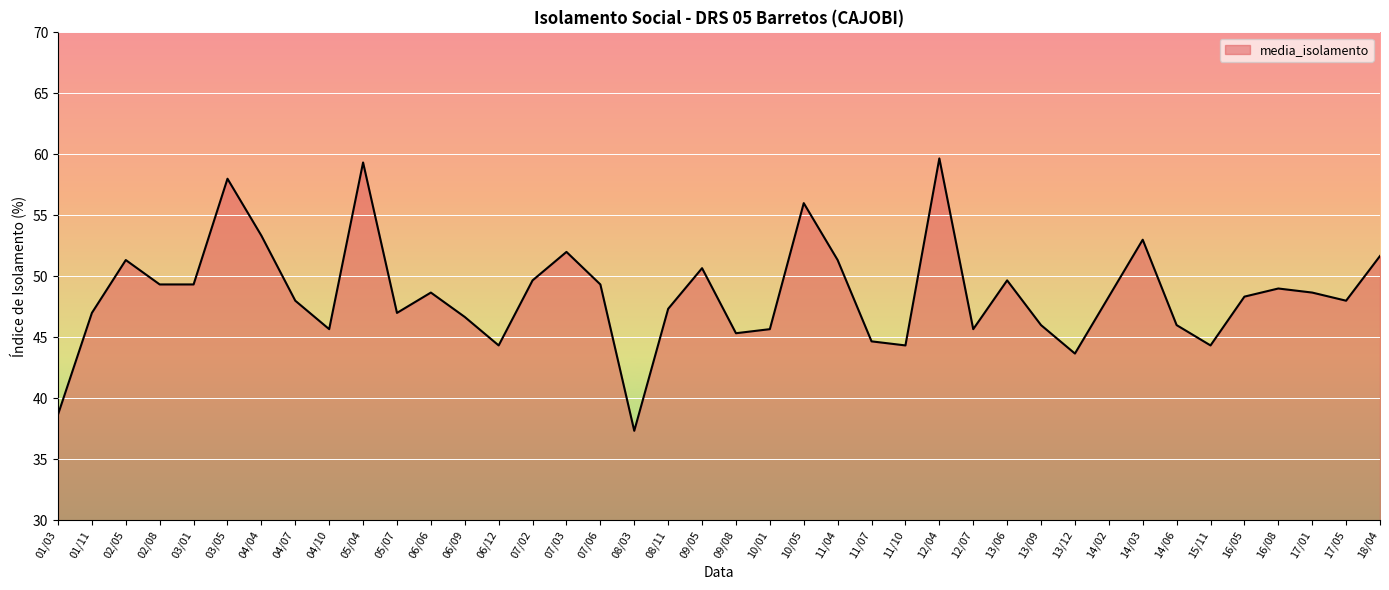

What is the sum of the values at 16/05 and 07/02?

98.0